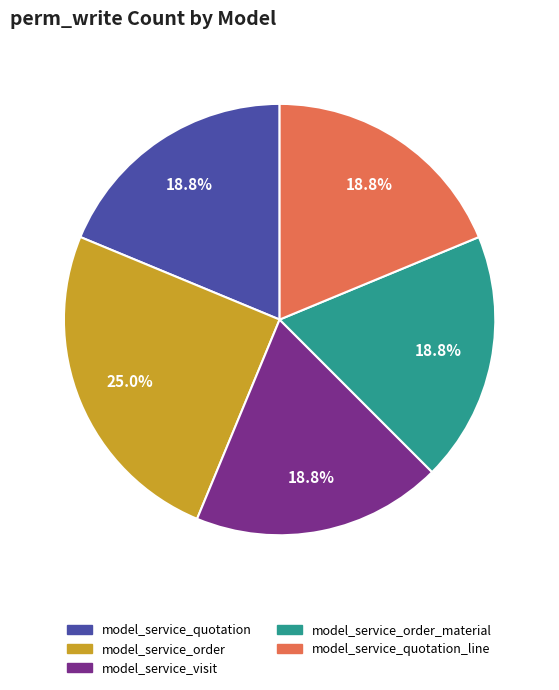

Is the sum of model_service_order and model_service_order_material greater than half?

No